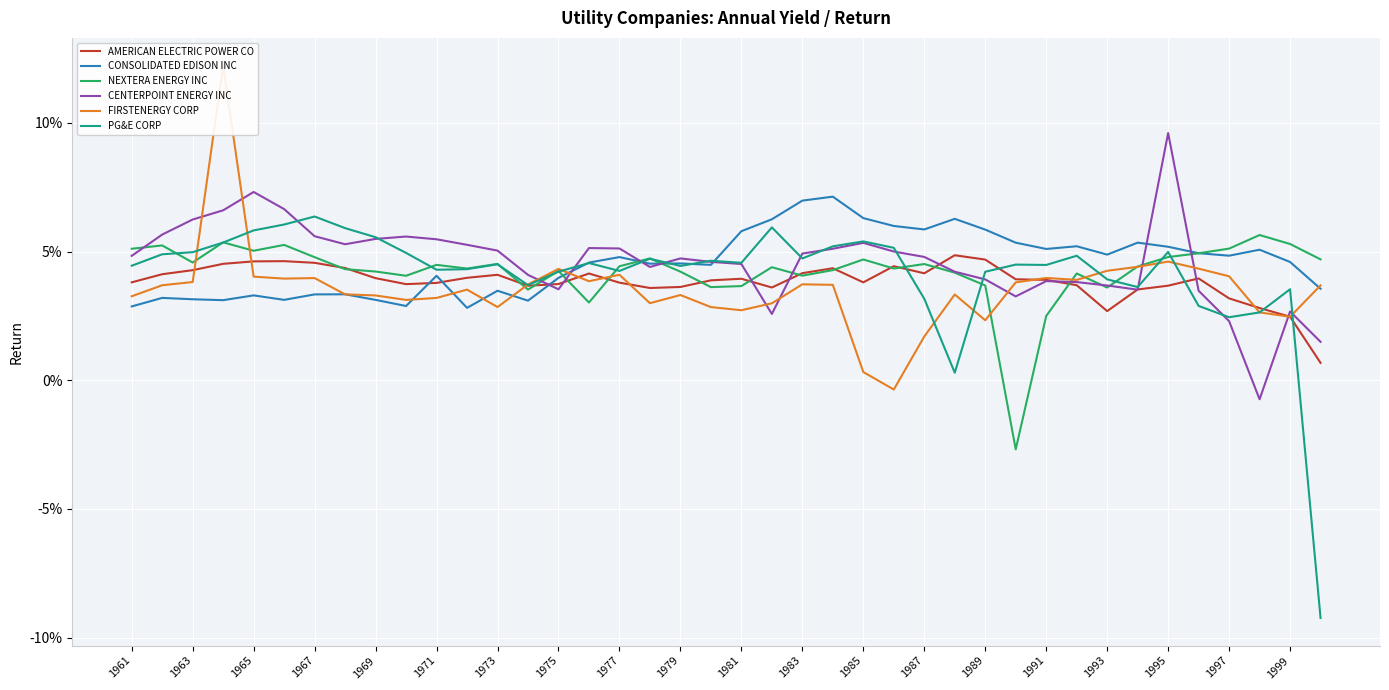

After their last crossing, which series has the higher values: NEXTERA ENERGY INC or CENTERPOINT ENERGY INC?

NEXTERA ENERGY INC